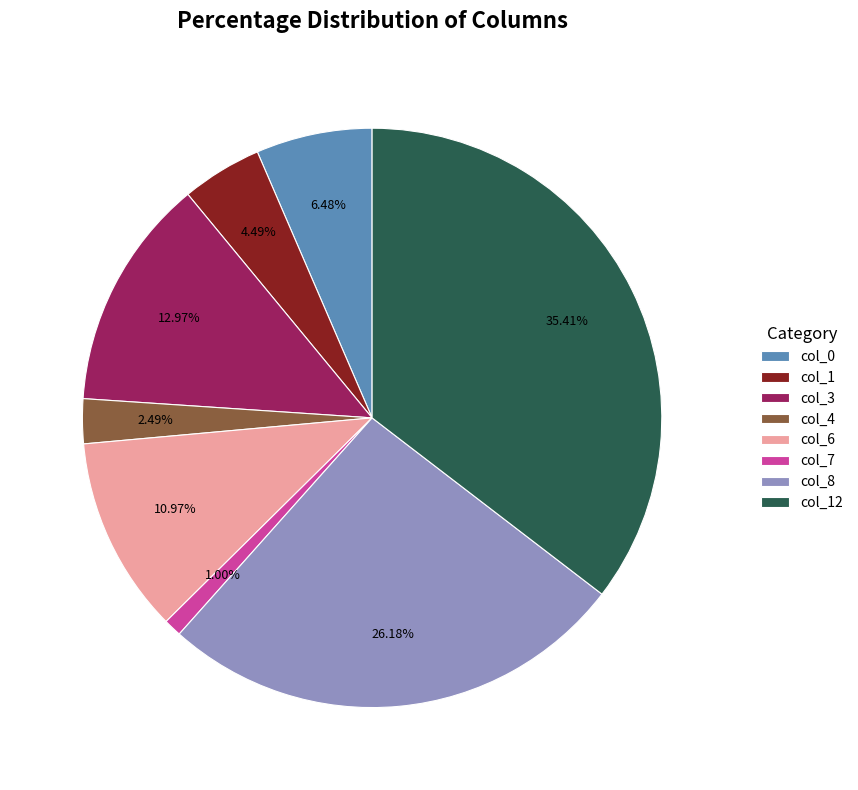

Does col_7 represent more than half of the total?

No